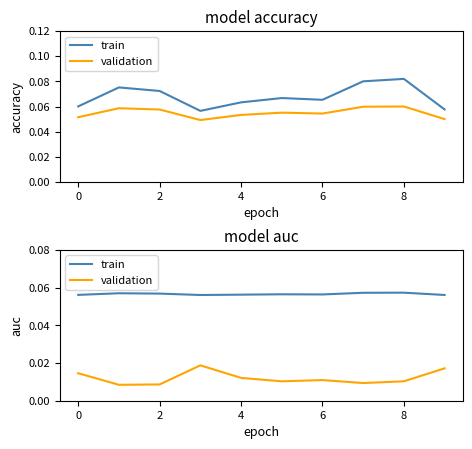

What are all the series names shown in the legend?

train, validation